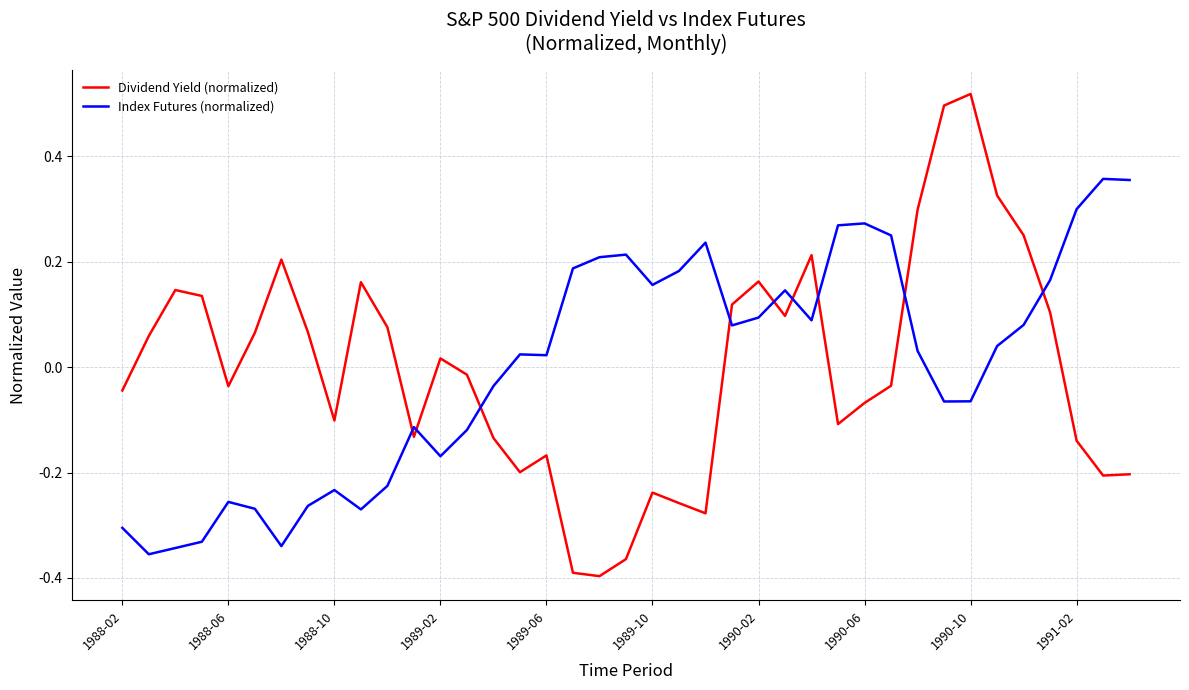

True or false: Index Futures (normalized) and Dividend Yield (normalized) cross at least once.

True